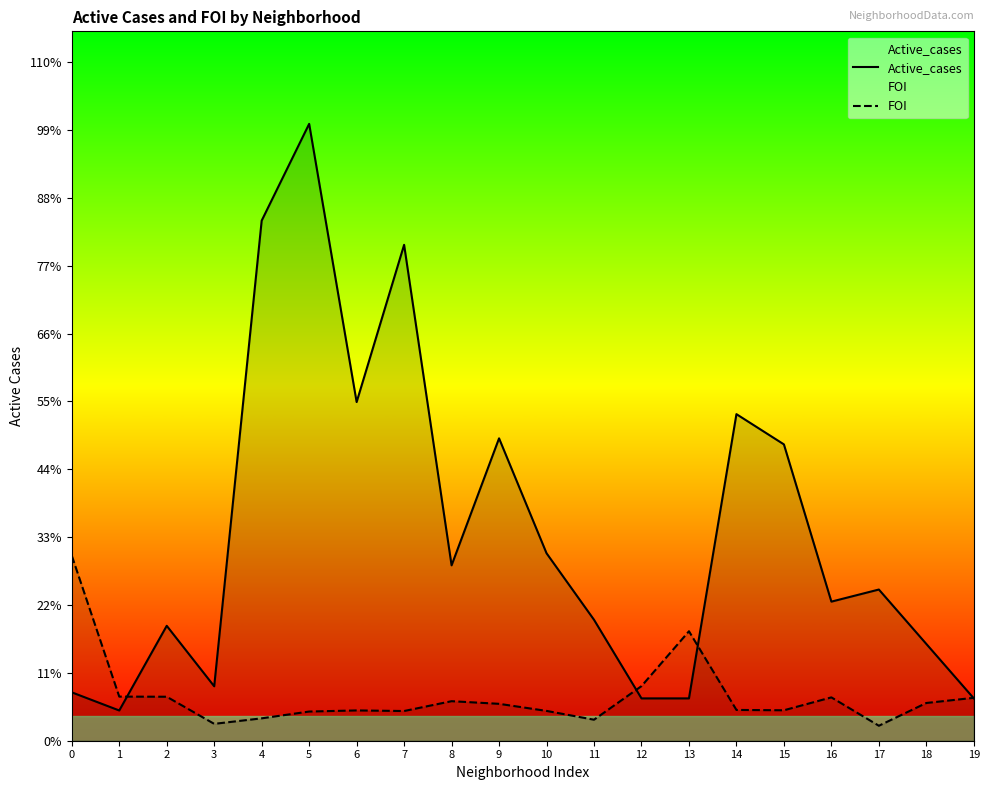

Which series ends up on top after the final intersection of FOI and Active_cases?

FOI